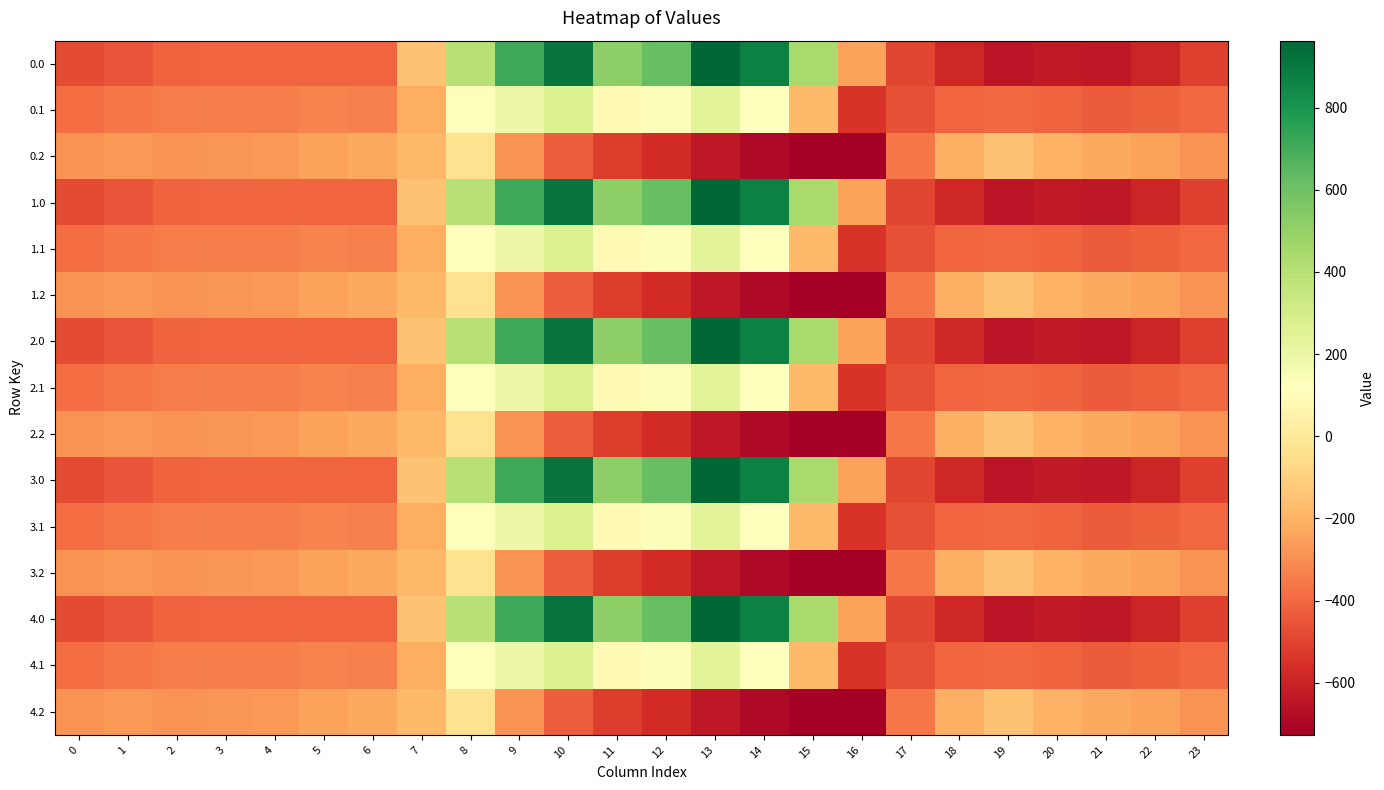

Reading right to left, transcribe all the data shown in this chart.

0.0: 23=-511.3	22=-592.3	21=-638.4	20=-629.9	19=-649.2	18=-586.7	17=-494.8	16=-250.9	15=443.0	14=870.3	13=962.7	12=619.4	11=516.0	10=916.2	9=716.9	8=395.3	7=-150.1	6=-408.0	5=-403.8	4=-404.9	3=-404.4	2=-410.3	1=-449.5	0=-482.0
0.1: 23=-399.4	22=-419.9	21=-432.4	20=-414.5	19=-400.2	18=-405.4	17=-466.6	16=-547.3	15=-173.1	14=113.7	13=241.5	12=134.6	11=87.0	10=274.1	9=191.1	8=125.2	7=-217.1	6=-332.2	5=-325.7	4=-339.6	3=-342.7	2=-347.9	1=-361.1	0=-384.6
0.2: 23=-287.5	22=-247.4	21=-226.4	20=-199.2	19=-151.0	18=-210.0	17=-362.4	16=-726.6	15=-725.8	14=-687.4	13=-640.4	12=-571.2	11=-520.6	10=-423.5	9=-288.5	8=-35.3	7=-176.6	6=-228.8	5=-245.0	4=-274.4	3=-281.0	2=-285.5	1=-272.7	0=-287.1
1.0: 23=-511.3	22=-592.3	21=-638.4	20=-629.9	19=-649.2	18=-586.7	17=-494.8	16=-250.9	15=443.0	14=870.3	13=962.7	12=619.4	11=516.0	10=916.2	9=716.9	8=395.3	7=-150.1	6=-408.0	5=-403.8	4=-404.9	3=-404.4	2=-410.3	1=-449.5	0=-482.0
1.1: 23=-399.4	22=-419.9	21=-432.4	20=-414.5	19=-400.2	18=-405.4	17=-466.6	16=-547.3	15=-173.1	14=113.7	13=241.5	12=134.6	11=87.0	10=274.1	9=191.1	8=125.2	7=-217.1	6=-332.2	5=-325.7	4=-339.6	3=-342.7	2=-347.9	1=-361.1	0=-384.6
1.2: 23=-287.5	22=-247.4	21=-226.4	20=-199.2	19=-151.0	18=-210.0	17=-362.4	16=-726.6	15=-725.8	14=-687.4	13=-640.4	12=-571.2	11=-520.6	10=-423.5	9=-288.5	8=-35.3	7=-176.6	6=-228.8	5=-245.0	4=-274.4	3=-281.0	2=-285.5	1=-272.7	0=-287.1
2.0: 23=-511.3	22=-592.3	21=-638.4	20=-629.9	19=-649.2	18=-586.7	17=-494.8	16=-250.9	15=443.0	14=870.3	13=962.7	12=619.4	11=516.0	10=916.2	9=716.9	8=395.3	7=-150.1	6=-408.0	5=-403.8	4=-404.9	3=-404.4	2=-410.3	1=-449.5	0=-482.0
2.1: 23=-399.4	22=-419.9	21=-432.4	20=-414.5	19=-400.2	18=-405.4	17=-466.6	16=-547.3	15=-173.1	14=113.7	13=241.5	12=134.6	11=87.0	10=274.1	9=191.1	8=125.2	7=-217.1	6=-332.2	5=-325.7	4=-339.6	3=-342.7	2=-347.9	1=-361.1	0=-384.6
2.2: 23=-287.5	22=-247.4	21=-226.4	20=-199.2	19=-151.0	18=-210.0	17=-362.4	16=-726.6	15=-725.8	14=-687.4	13=-640.4	12=-571.2	11=-520.6	10=-423.5	9=-288.5	8=-35.3	7=-176.6	6=-228.8	5=-245.0	4=-274.4	3=-281.0	2=-285.5	1=-272.7	0=-287.1
3.0: 23=-511.3	22=-592.3	21=-638.4	20=-629.9	19=-649.2	18=-586.7	17=-494.8	16=-250.9	15=443.0	14=870.3	13=962.7	12=619.4	11=516.0	10=916.2	9=716.9	8=395.3	7=-150.1	6=-408.0	5=-403.8	4=-404.9	3=-404.4	2=-410.3	1=-449.5	0=-482.0
3.1: 23=-399.4	22=-419.9	21=-432.4	20=-414.5	19=-400.2	18=-405.4	17=-466.6	16=-547.3	15=-173.1	14=113.7	13=241.5	12=134.6	11=87.0	10=274.1	9=191.1	8=125.2	7=-217.1	6=-332.2	5=-325.7	4=-339.6	3=-342.7	2=-347.9	1=-361.1	0=-384.6
3.2: 23=-287.5	22=-247.4	21=-226.4	20=-199.2	19=-151.0	18=-210.0	17=-362.4	16=-726.6	15=-725.8	14=-687.4	13=-640.4	12=-571.2	11=-520.6	10=-423.5	9=-288.5	8=-35.3	7=-176.6	6=-228.8	5=-245.0	4=-274.4	3=-281.0	2=-285.5	1=-272.7	0=-287.1
4.0: 23=-511.3	22=-592.3	21=-638.4	20=-629.9	19=-649.2	18=-586.7	17=-494.8	16=-250.9	15=443.0	14=870.3	13=962.7	12=619.4	11=516.0	10=916.2	9=716.9	8=395.3	7=-150.1	6=-408.0	5=-403.8	4=-404.9	3=-404.4	2=-410.3	1=-449.5	0=-482.0
4.1: 23=-399.4	22=-419.9	21=-432.4	20=-414.5	19=-400.2	18=-405.4	17=-466.6	16=-547.3	15=-173.1	14=113.7	13=241.5	12=134.6	11=87.0	10=274.1	9=191.1	8=125.2	7=-217.1	6=-332.2	5=-325.7	4=-339.6	3=-342.7	2=-347.9	1=-361.1	0=-384.6
4.2: 23=-287.5	22=-247.4	21=-226.4	20=-199.2	19=-151.0	18=-210.0	17=-362.4	16=-726.6	15=-725.8	14=-687.4	13=-640.4	12=-571.2	11=-520.6	10=-423.5	9=-288.5	8=-35.3	7=-176.6	6=-228.8	5=-245.0	4=-274.4	3=-281.0	2=-285.5	1=-272.7	0=-287.1